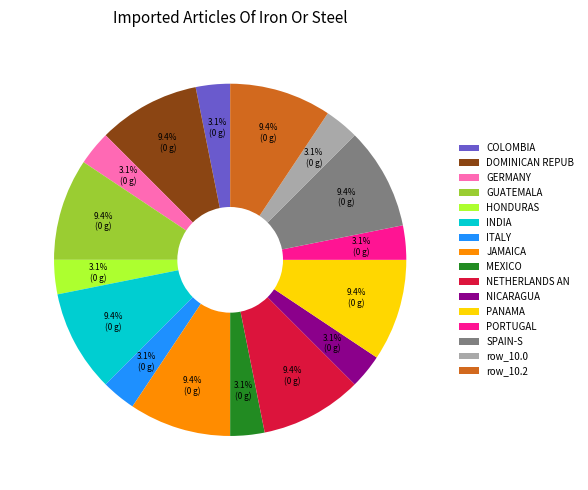

Approximately how many times larger is the value at ITALY compared to PANAMA?

0.3